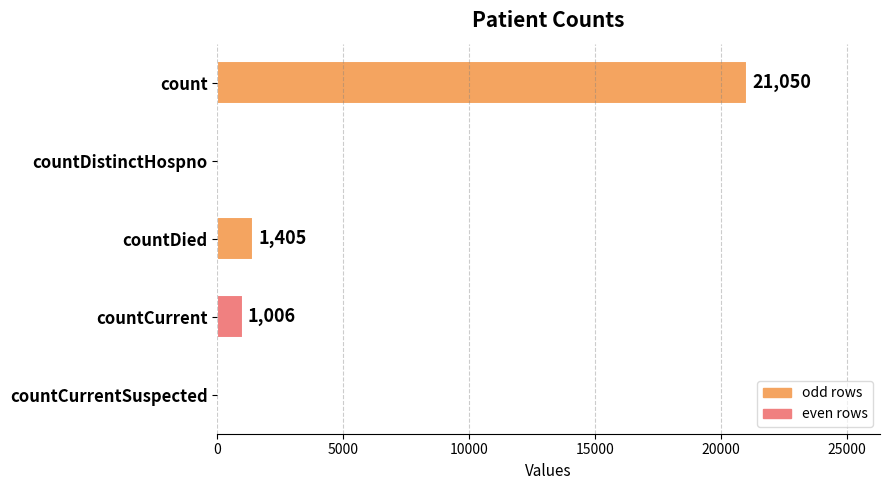

What is the average value?

4692